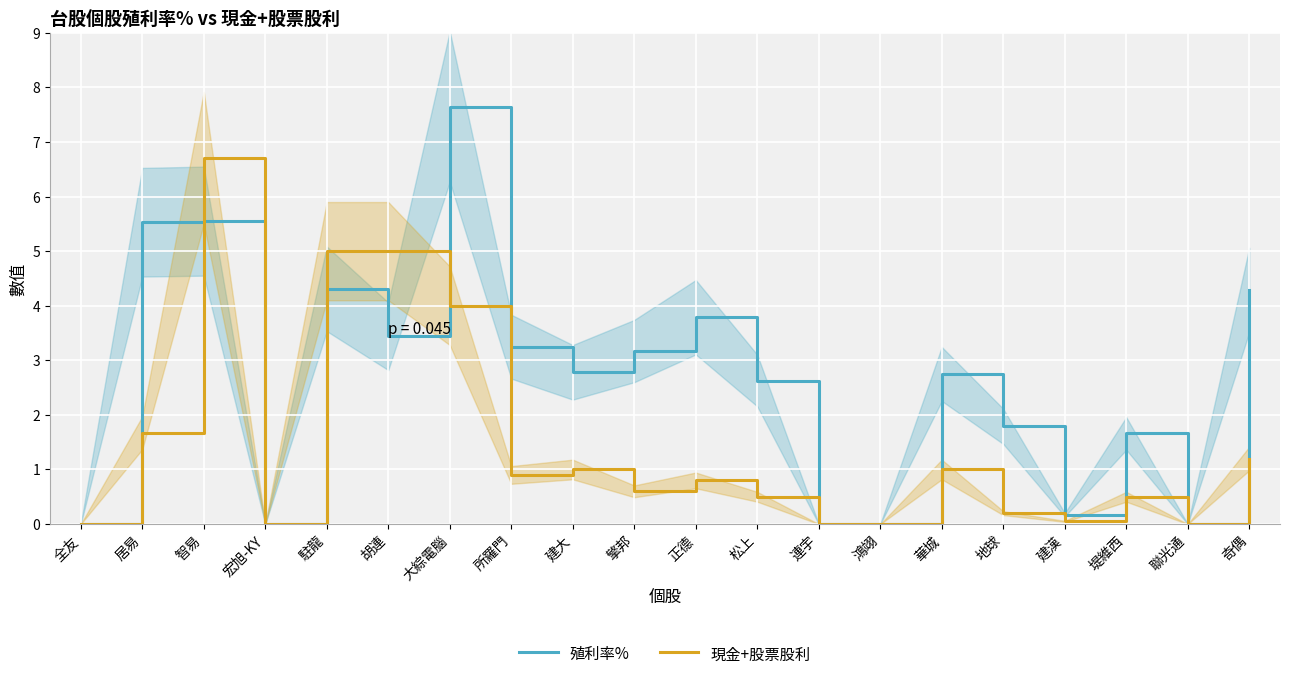

Is this an area chart (filled region under the line)?

No